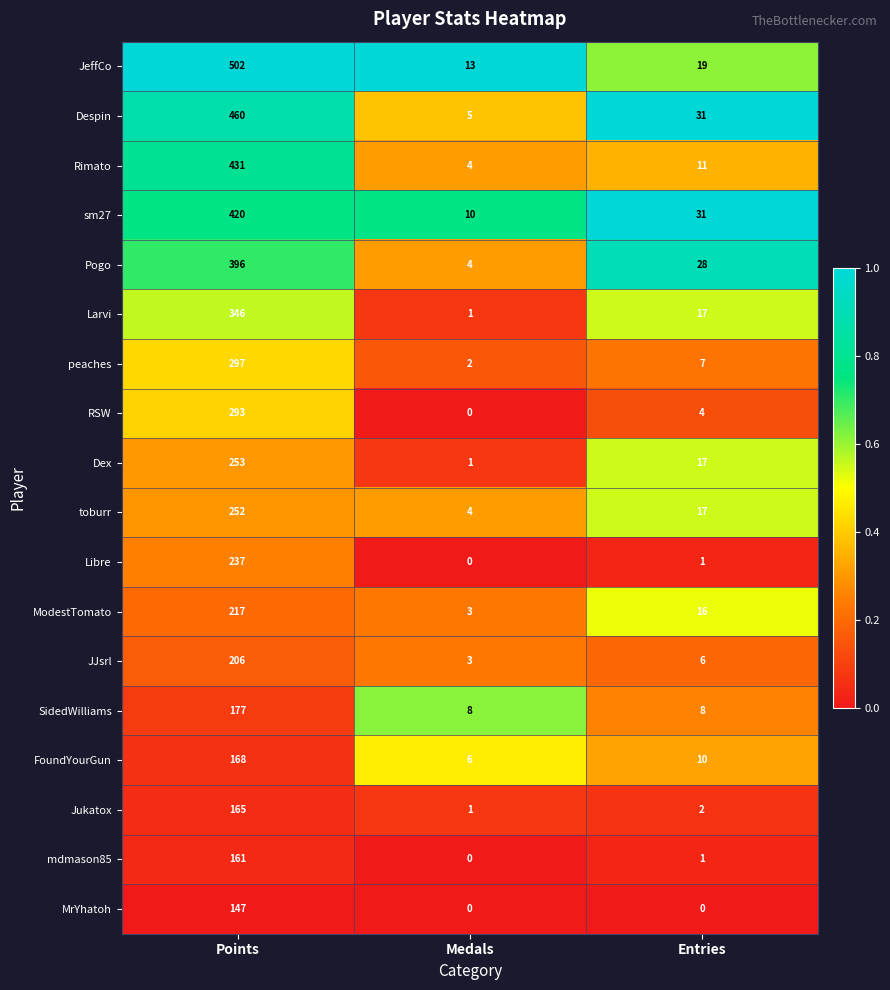

At which category is the sum across all series the highest?

Points